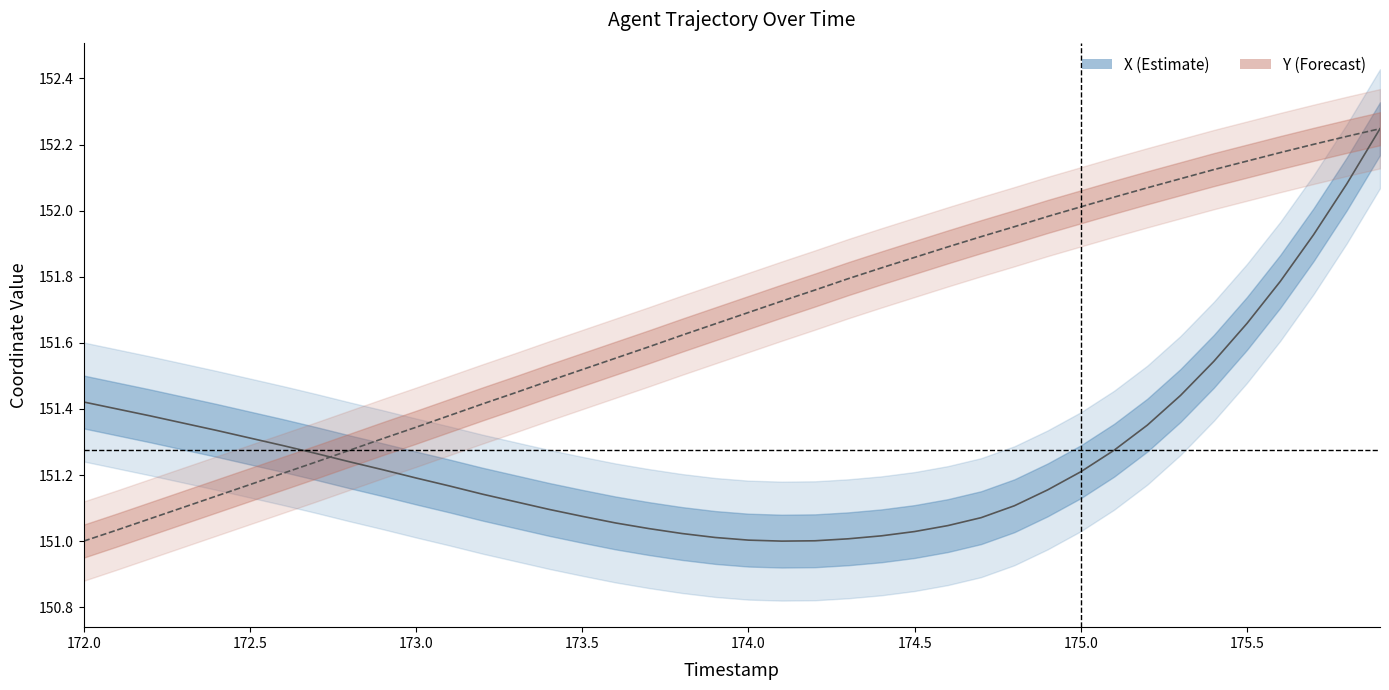

Reading right to left, transcribe all the data shown in this chart.

X (position): 152.2	152.1	151.9	151.8	151.7	151.5	151.4	151.4	151.3	151.2	151.2	151.1	151.1	151.0	151.0	151.0	151.0	151.0	151.0	151.0	151.0	151.0	151.0	151.1	151.1	151.1	151.1	151.1	151.2	151.2	151.2	151.2	151.3	151.3	151.3	151.3	151.4	151.4	151.4	151.4
Y (position, scaled): 152.2	152.2	152.2	152.2	152.2	152.1	152.1	152.1	152.0	152.0	152.0	152.0	151.9	151.9	151.9	151.8	151.8	151.8	151.7	151.7	151.7	151.6	151.6	151.6	151.5	151.5	151.4	151.4	151.4	151.3	151.3	151.3	151.2	151.2	151.2	151.1	151.1	151.1	151.0	151.0